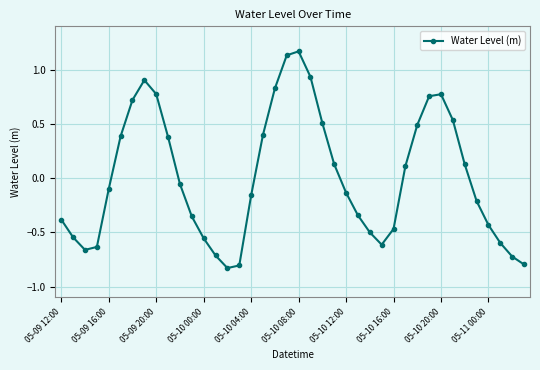

What is the difference between the maximum and minimum values?

2.0